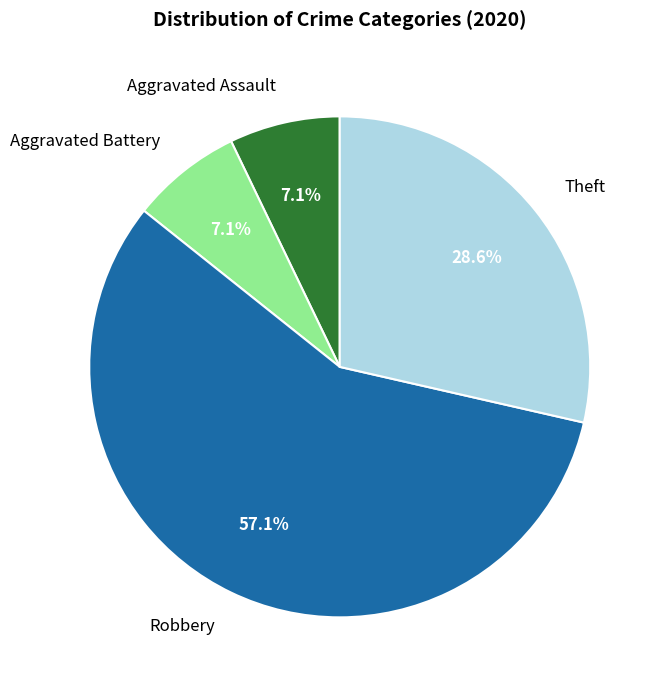

How many segments does this pie chart have?

4